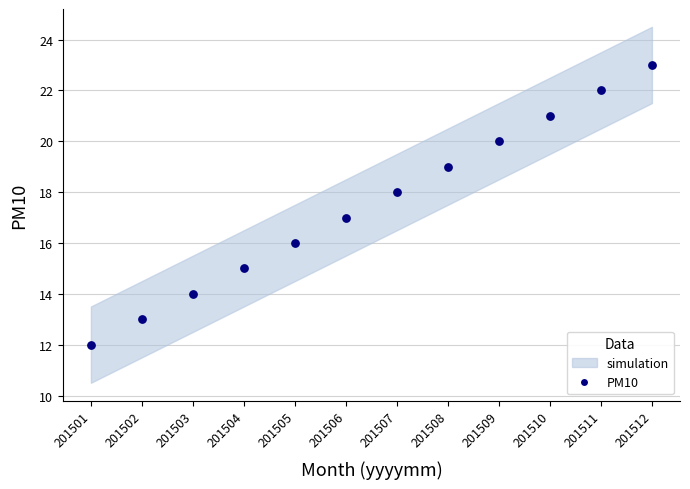

What is the range of Y values (max minus min)?

11